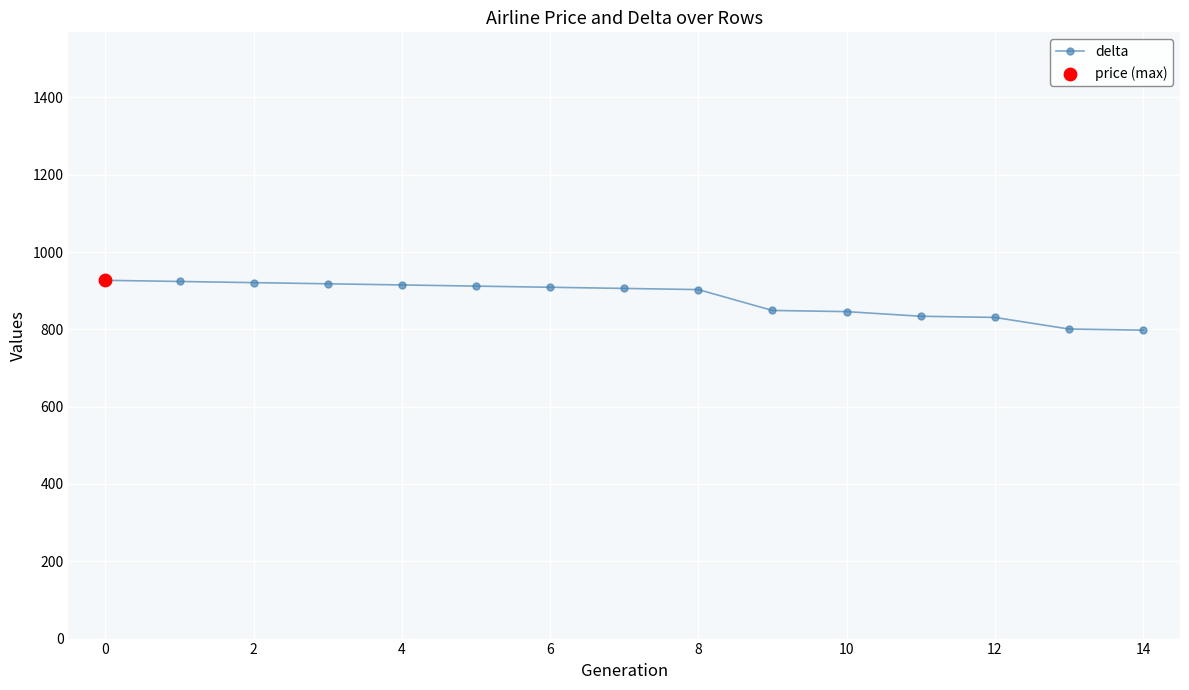

What is the sum of all values?

13194